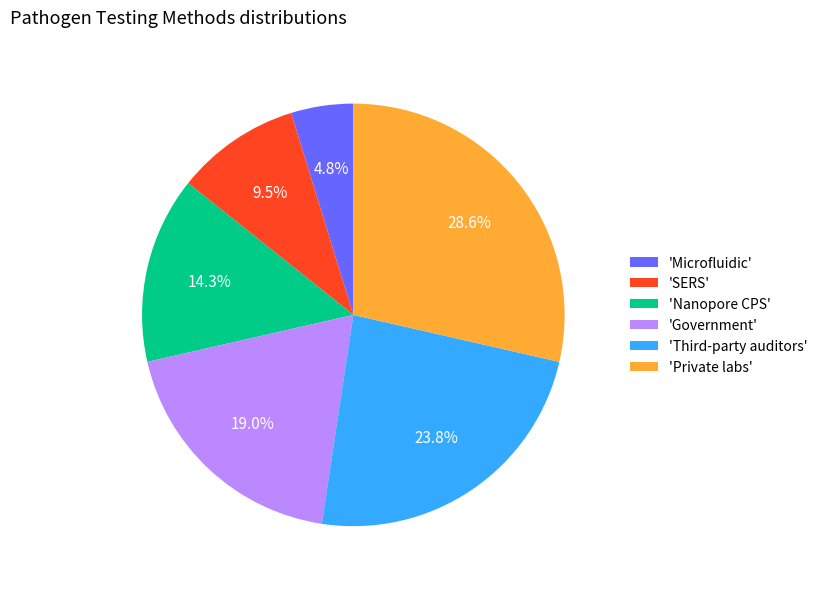

Which has a higher value, 'Microfluidic' or 'Nanopore CPS'?

'Nanopore CPS'